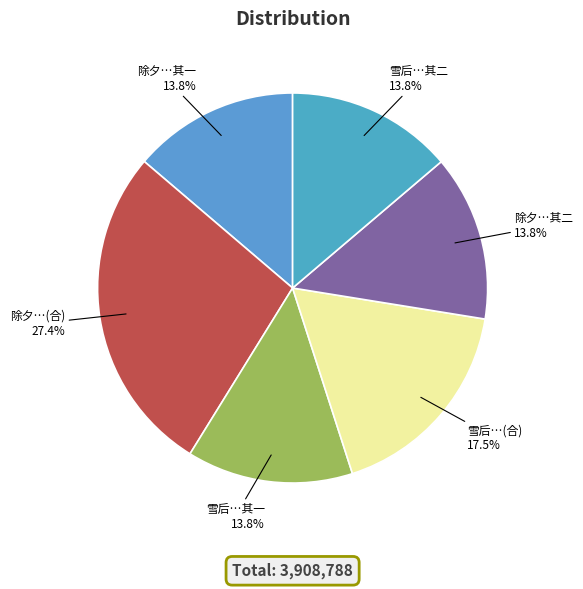

Which category has the smallest portion of the pie?

除夕张山人分韵是日有浙藩之报